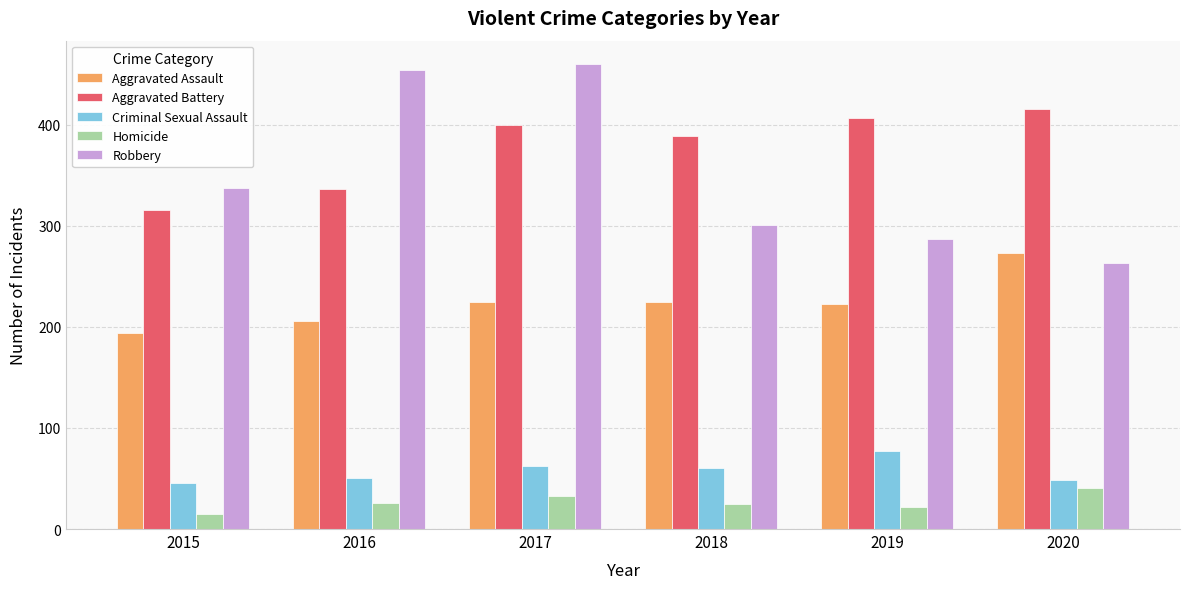

The value of Criminal Sexual Assault at 2016 is 50. True or false?

True